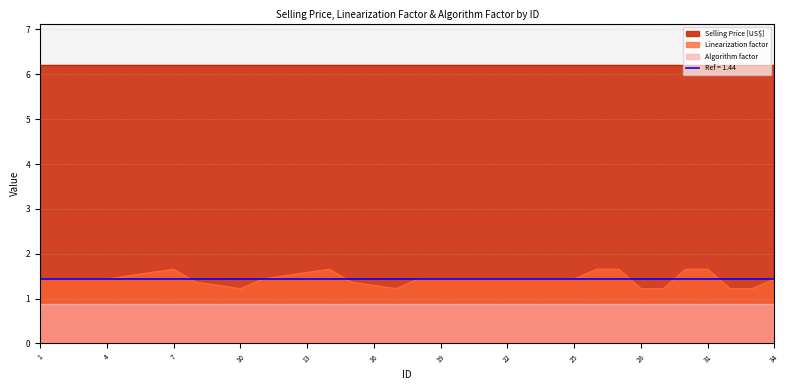

What is the greatest value displayed?

6.2